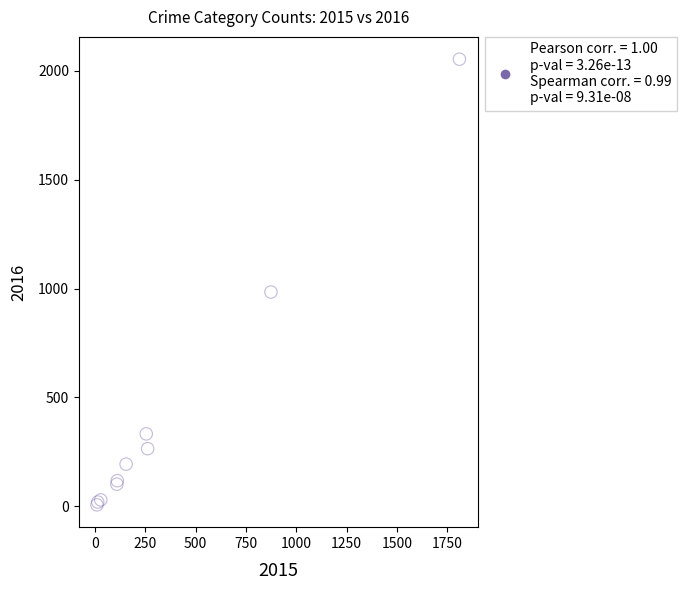

What Y value in the scatter plot is closest to 1030?

984